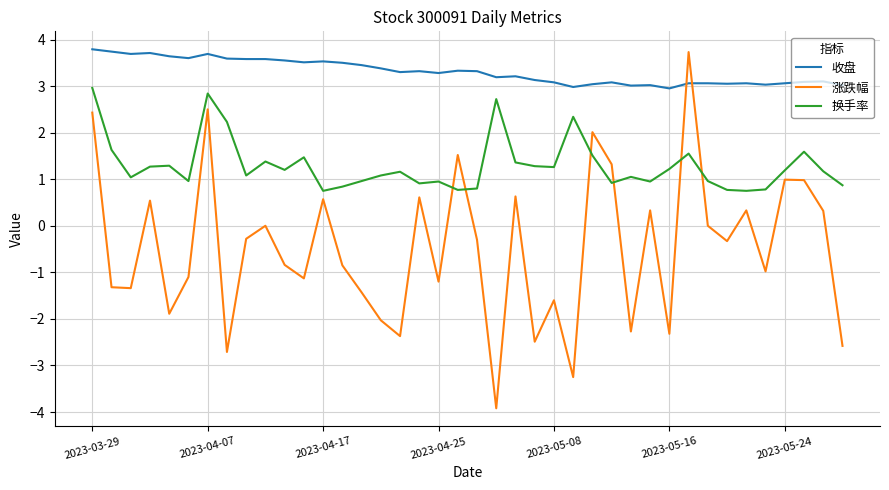

List the series in order of their overall mean, lowest first.

涨跌幅, 换手率, 收盘